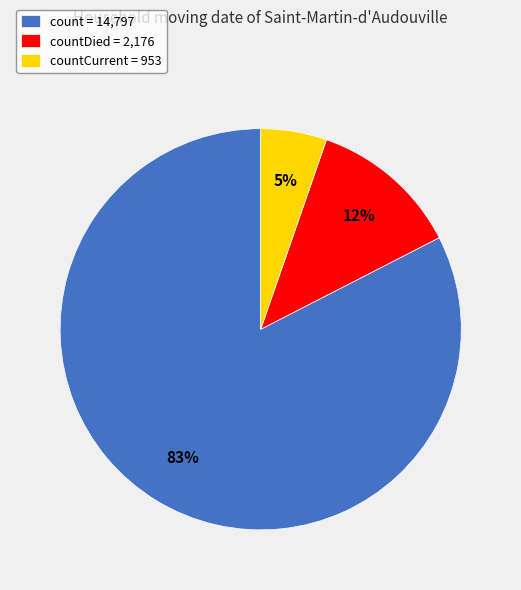

Is the sum of countDied = 2,176 and countCurrent = 953 greater than half?

No